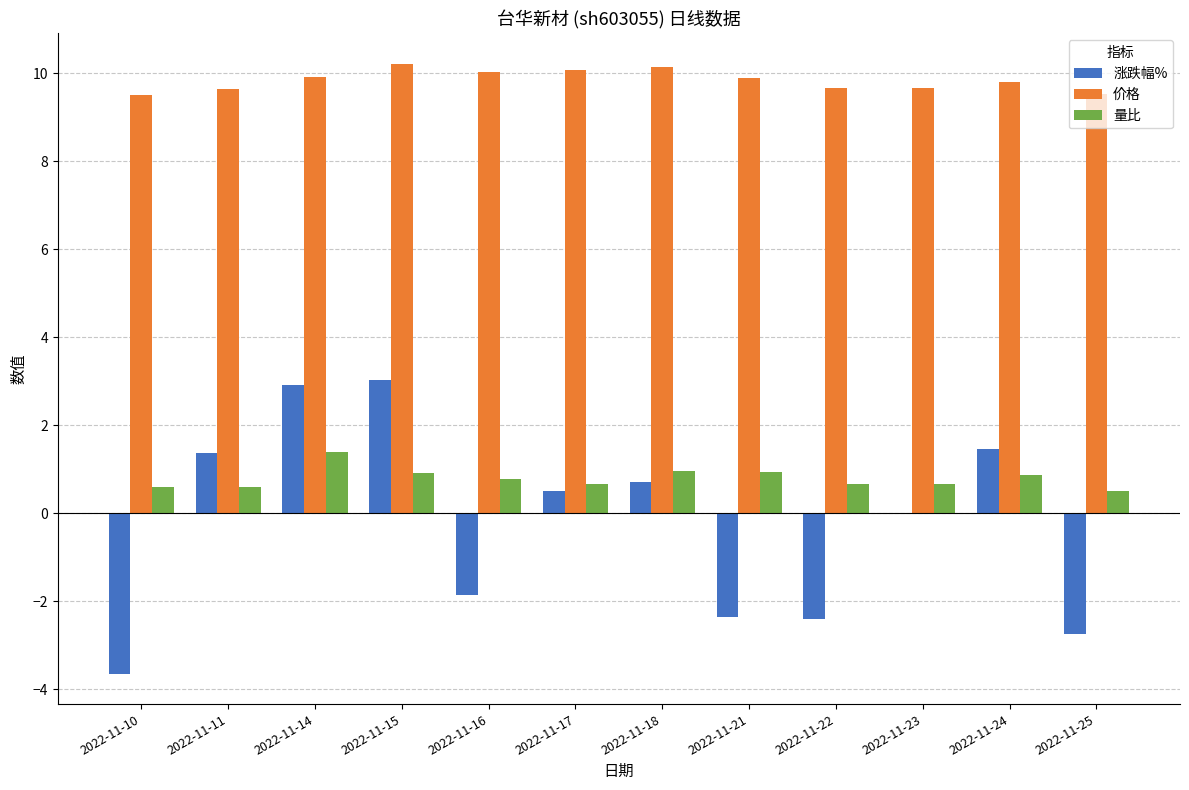

At which label does 涨跌幅% first exceed 0?

2022-11-11